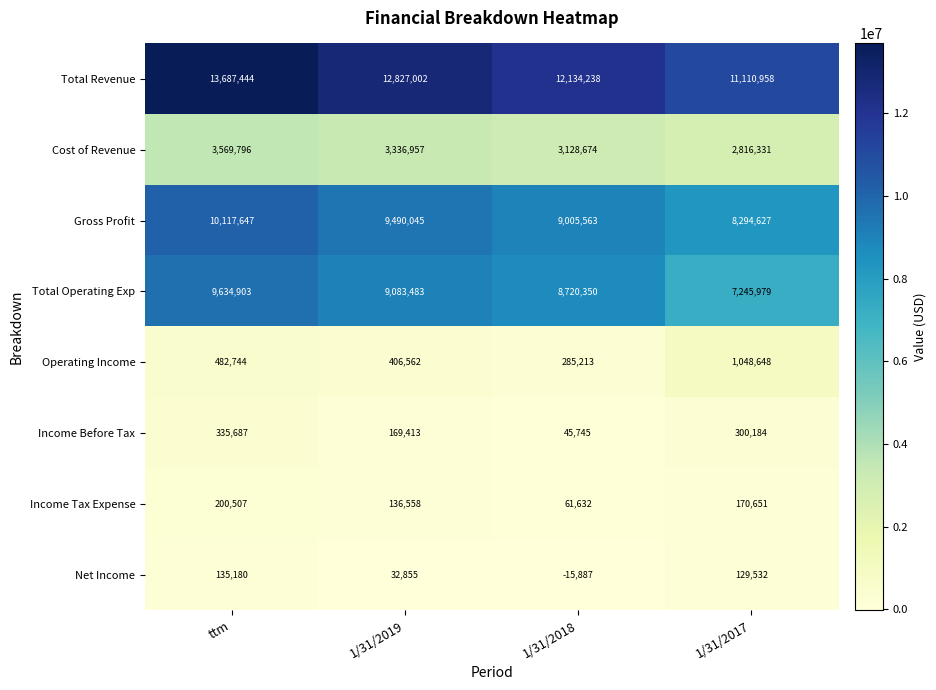

What is the total value across all series at 1/31/2019?

35482875